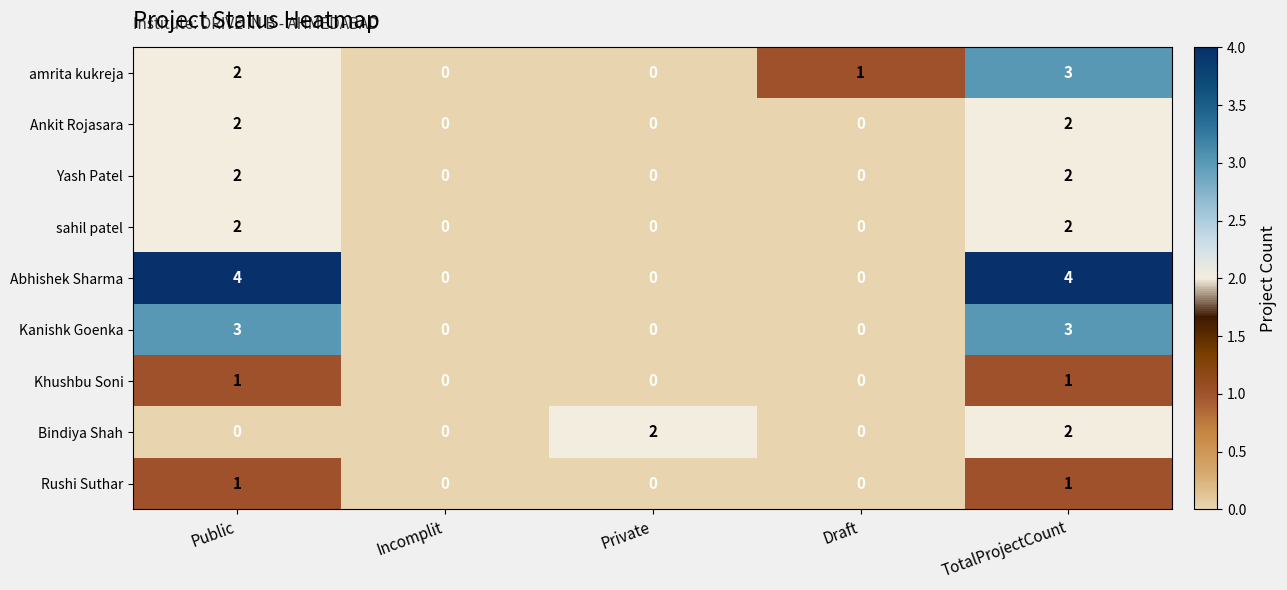

True or false: Abhishek Sharma has a value of 0 at Private.

True